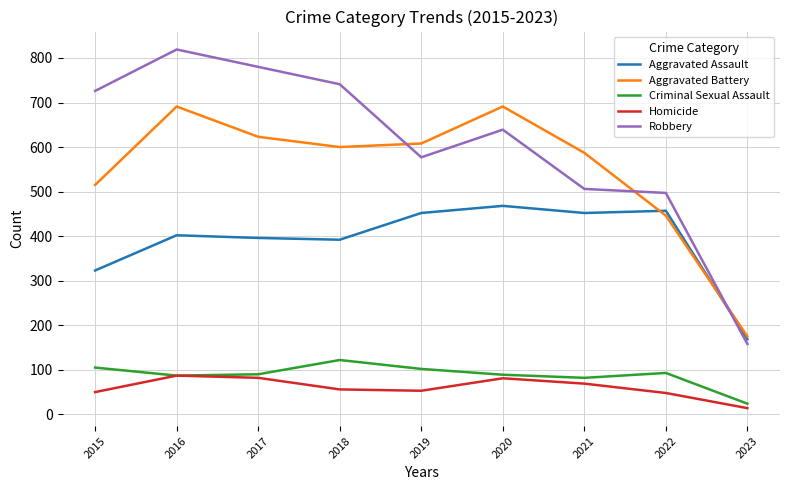

Which category has the lowest value across all series?

2023